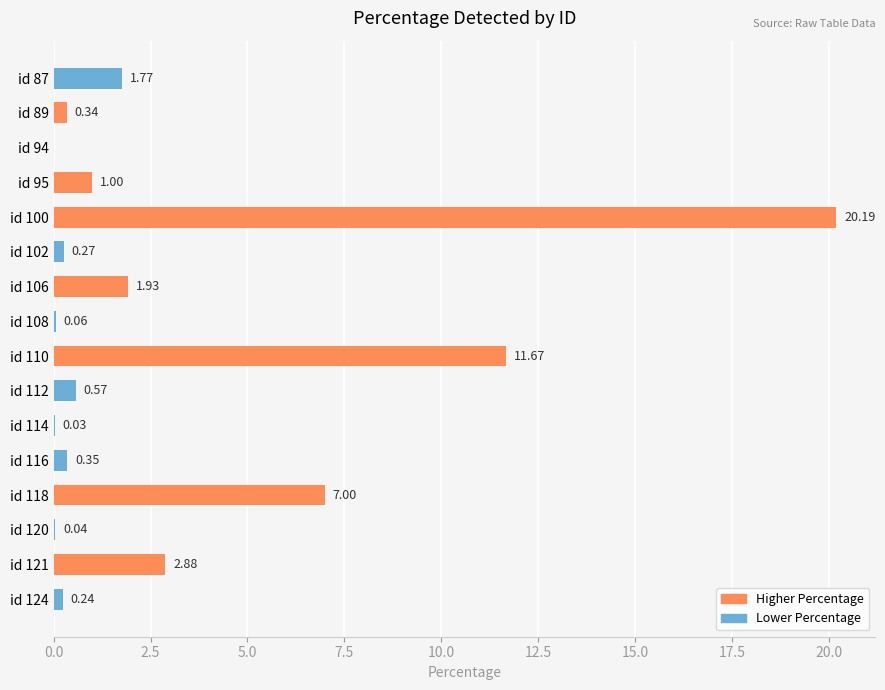

Which label corresponds to the largest value in the chart?

id 100